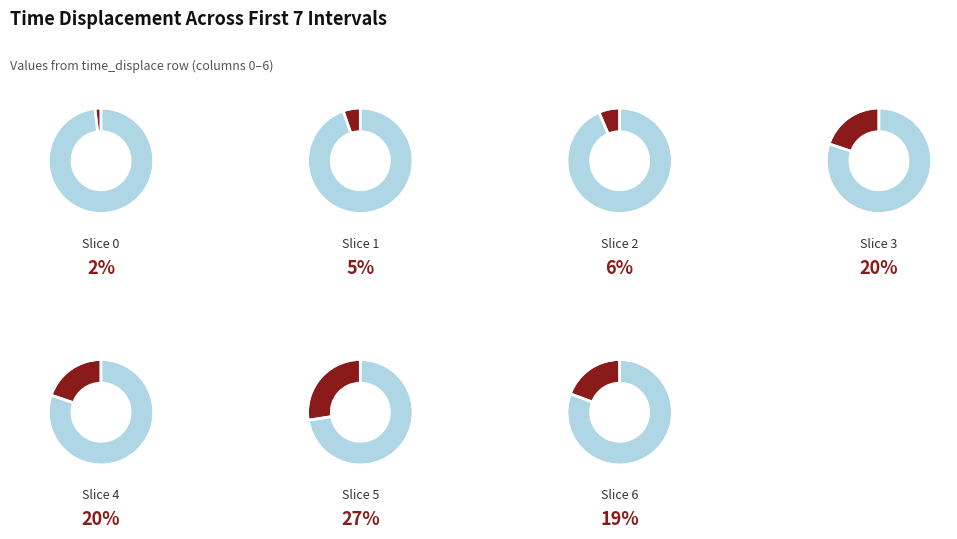

Is there any slice that represents more than half of the pie?

No